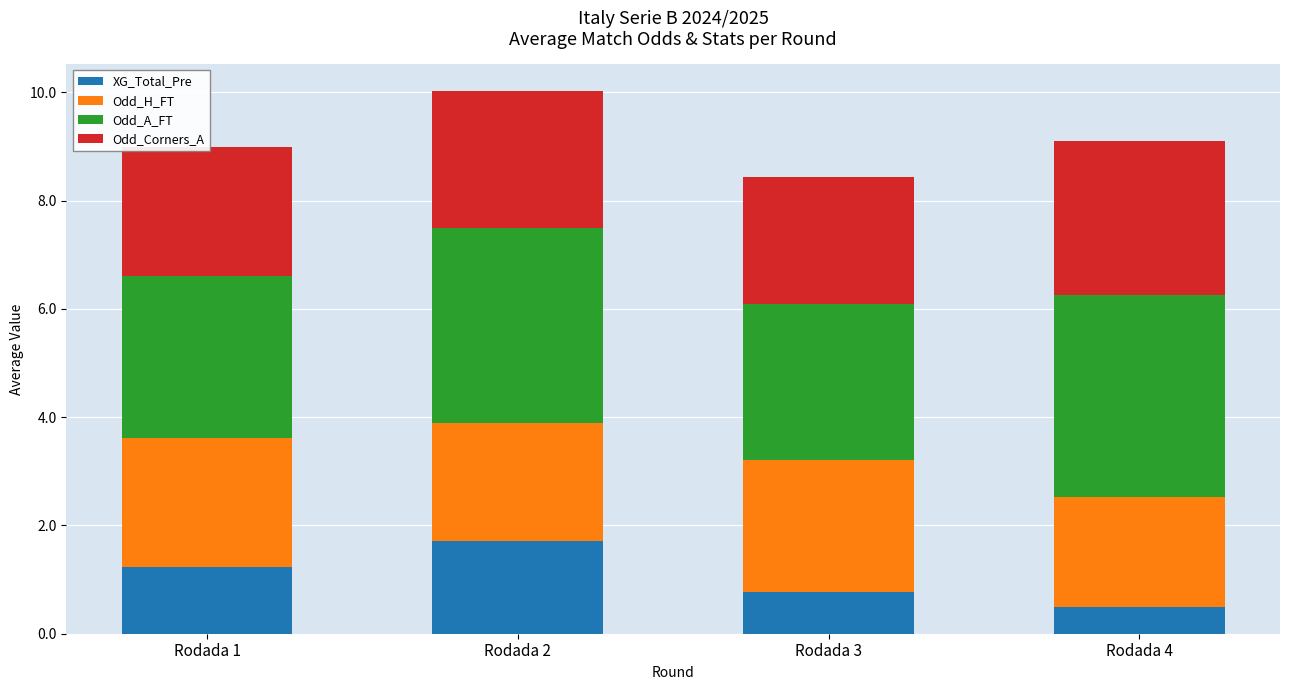

At which category is the sum across all series the highest?

Rodada 2